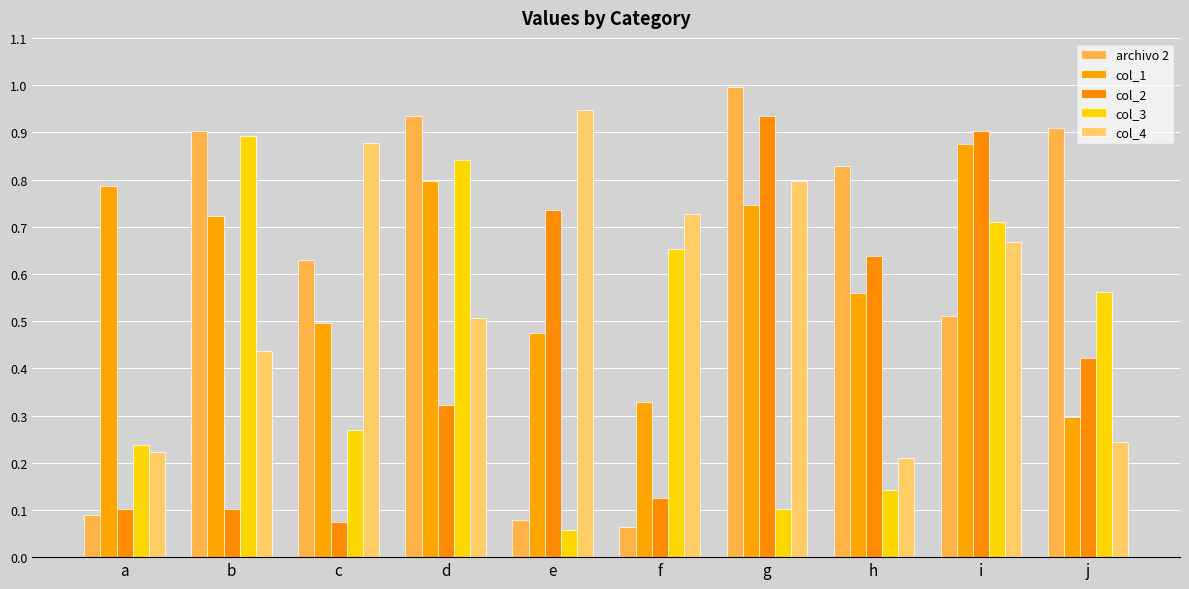

The col_2 series shows 0.9 at i. True or false?

True